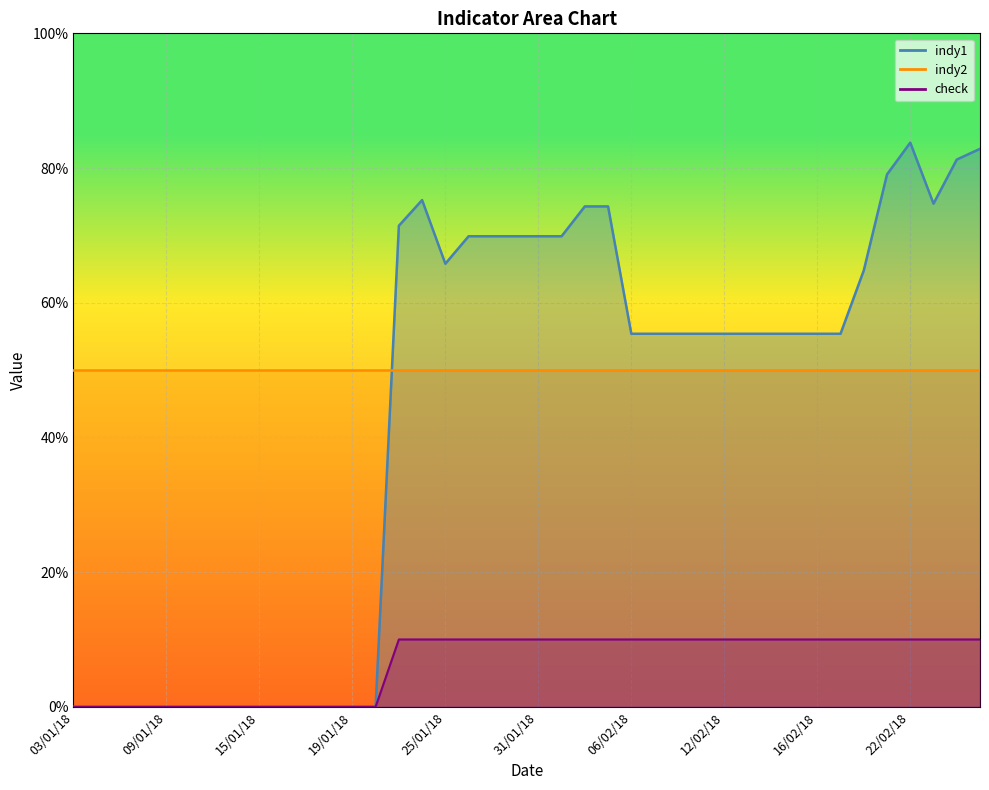

At which label does indy1 reach its peak?

22/02/18